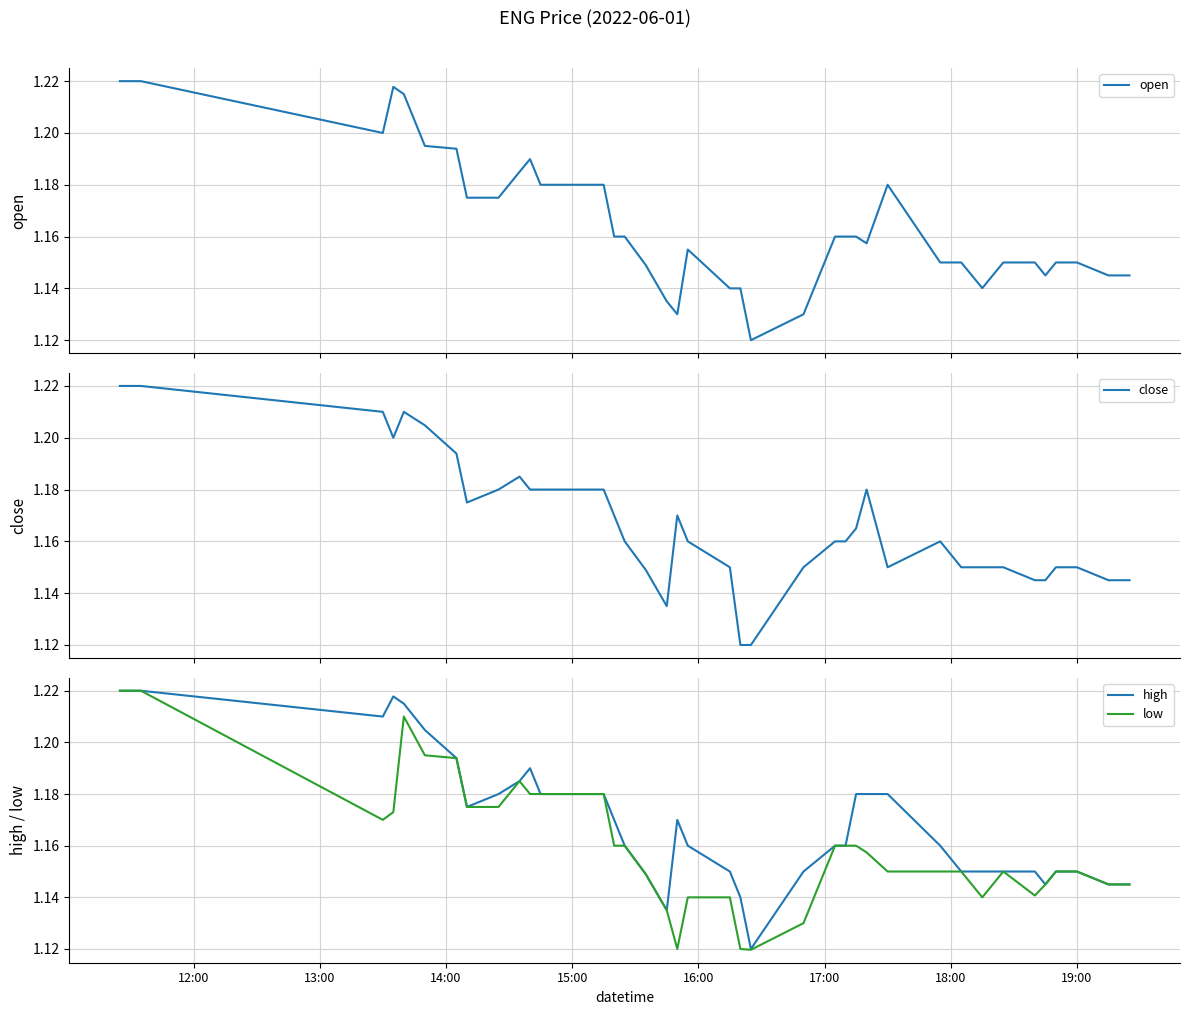

List the series in order of their overall mean, lowest first.

low, open, close, high